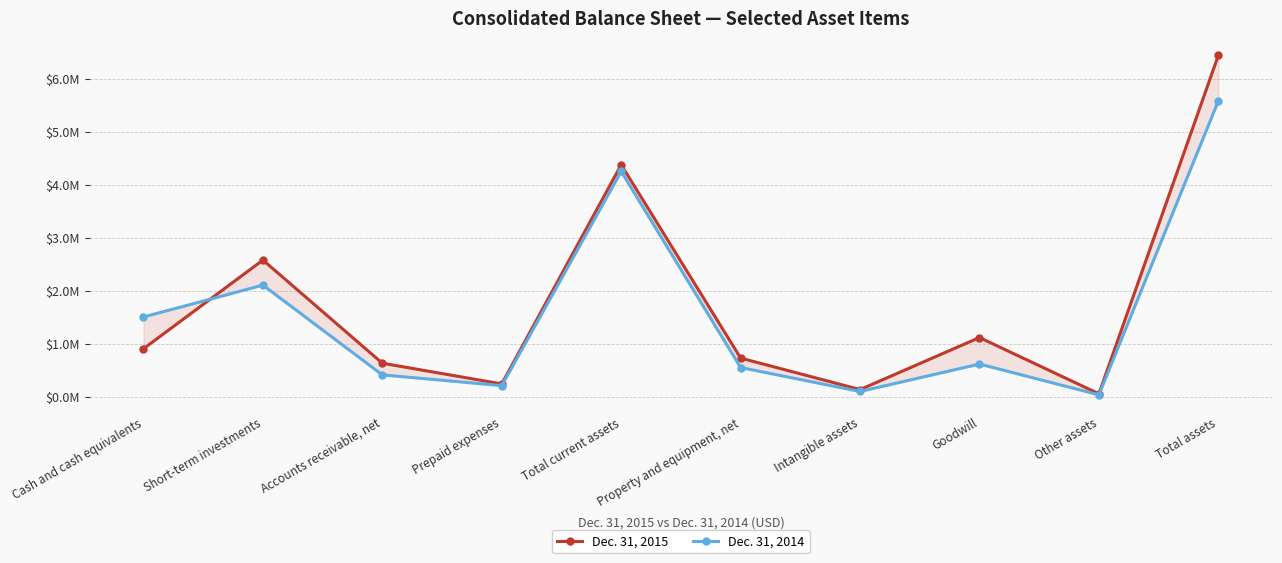

What is the sum of all Dec. 31, 2015 values?

17266670